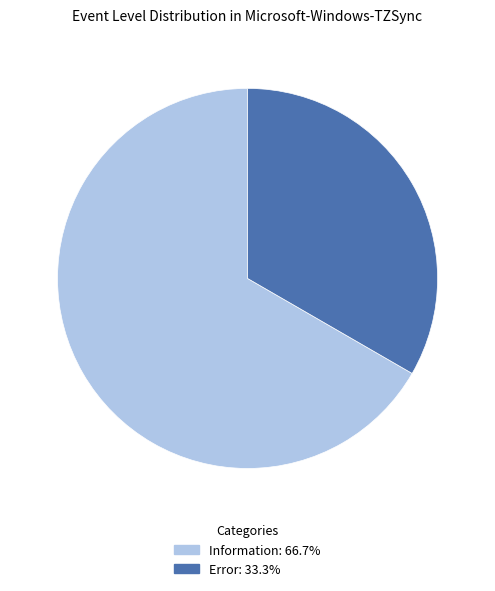

What is the largest slice in the pie chart?

Information